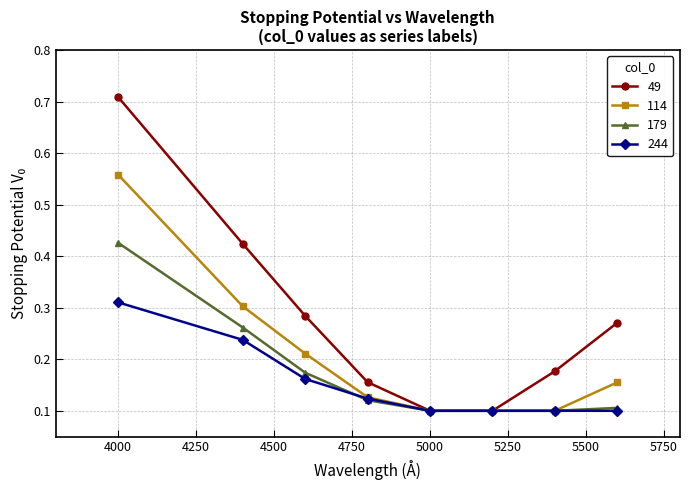

True or false: 179 has more than 1 points higher than both neighbors.

False